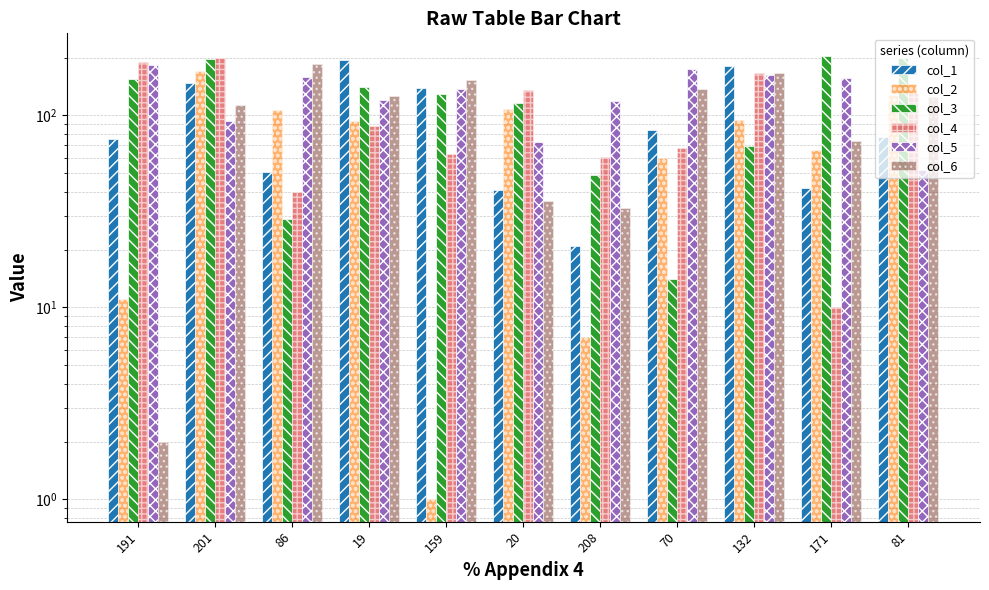

Between 81 and 201, which is larger?

201